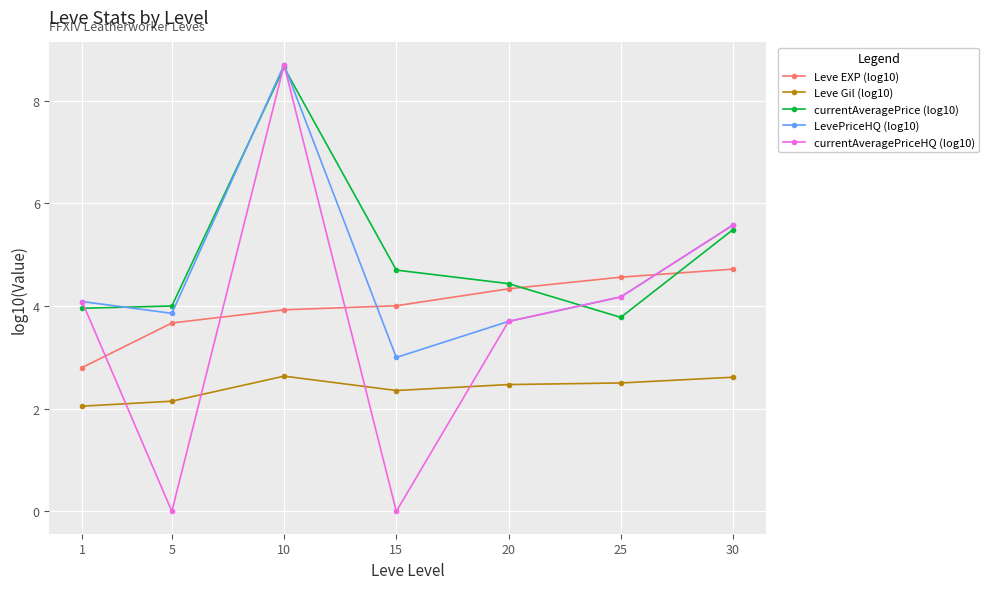

What is the sum of the currentAveragePriceHQ (log10) values at 25 and 10?

12.9